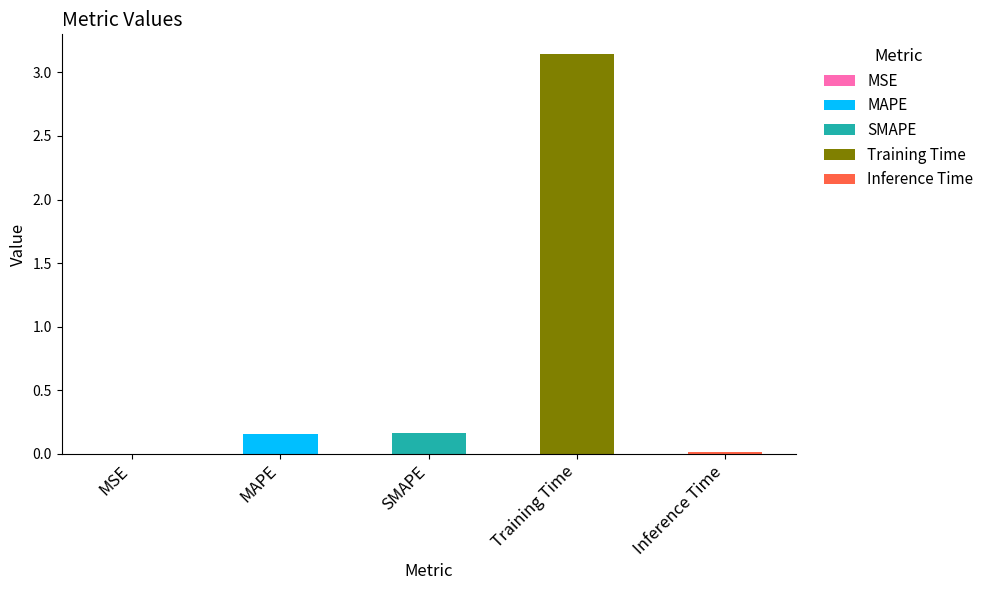

Reading left to right, what are all the values shown in this chart?

0.0	0.2	0.2	3.1	0.0